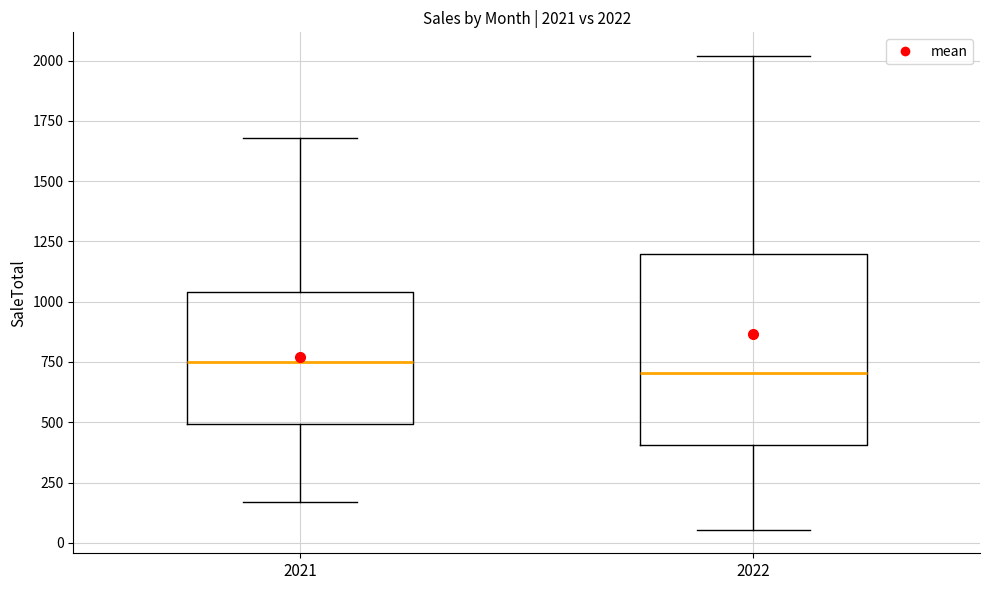

Which box is the tallest, from its lower edge to its upper edge?

2022